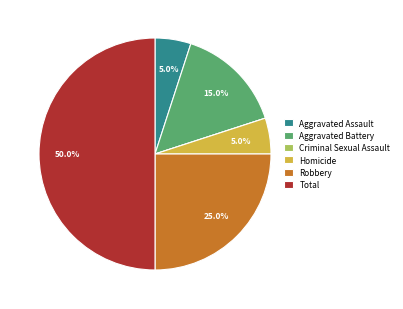

Combined, what portion of the pie is Total and Robbery?

75.0%